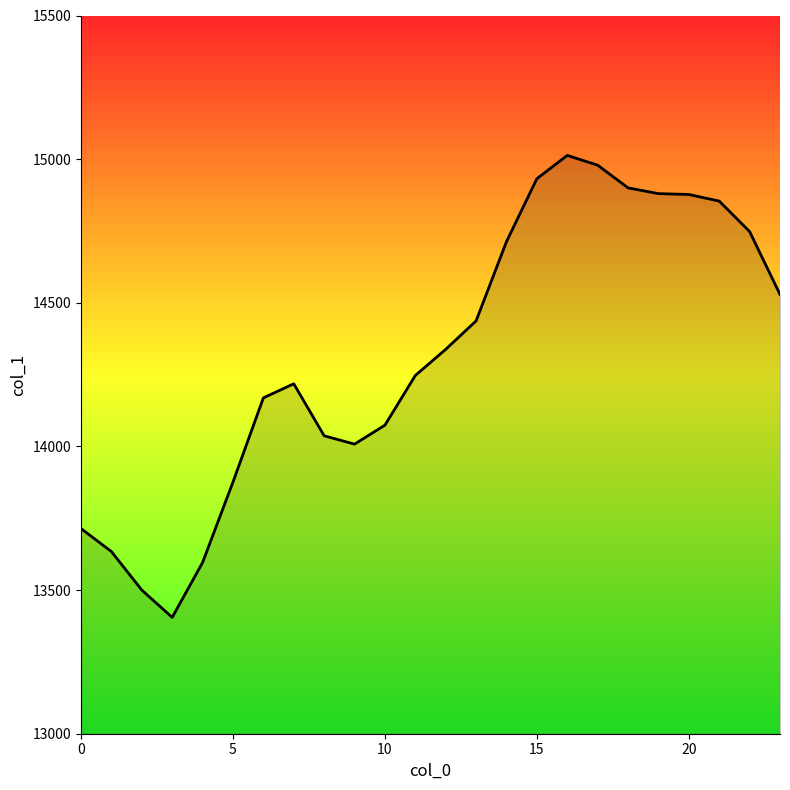

What is the minimum value shown in the chart?

13405